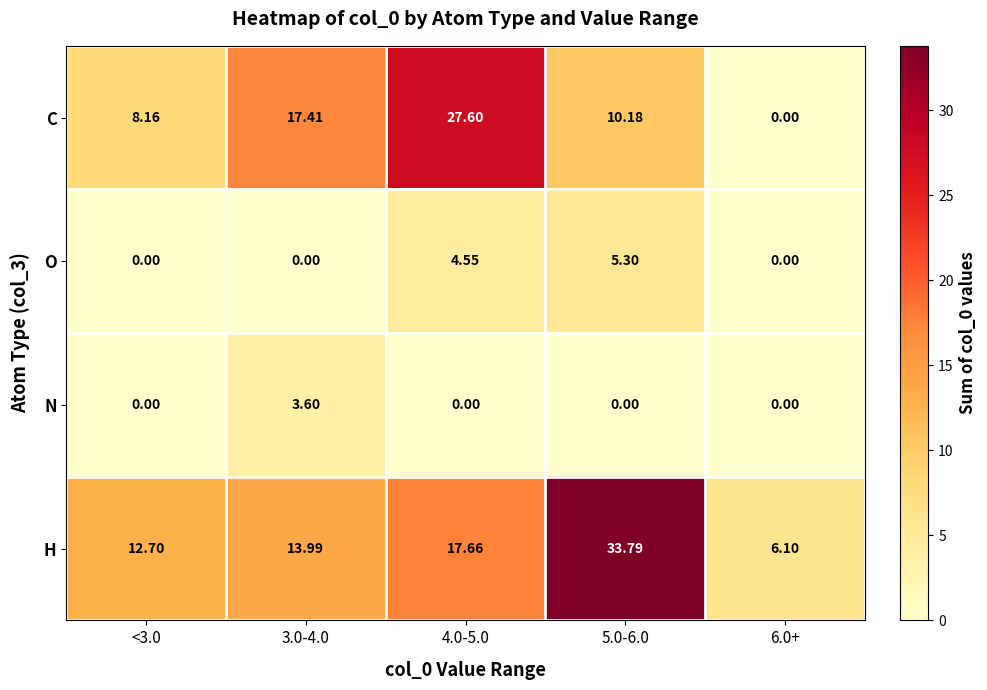

Which category has the highest value across all series?

5.0-6.0